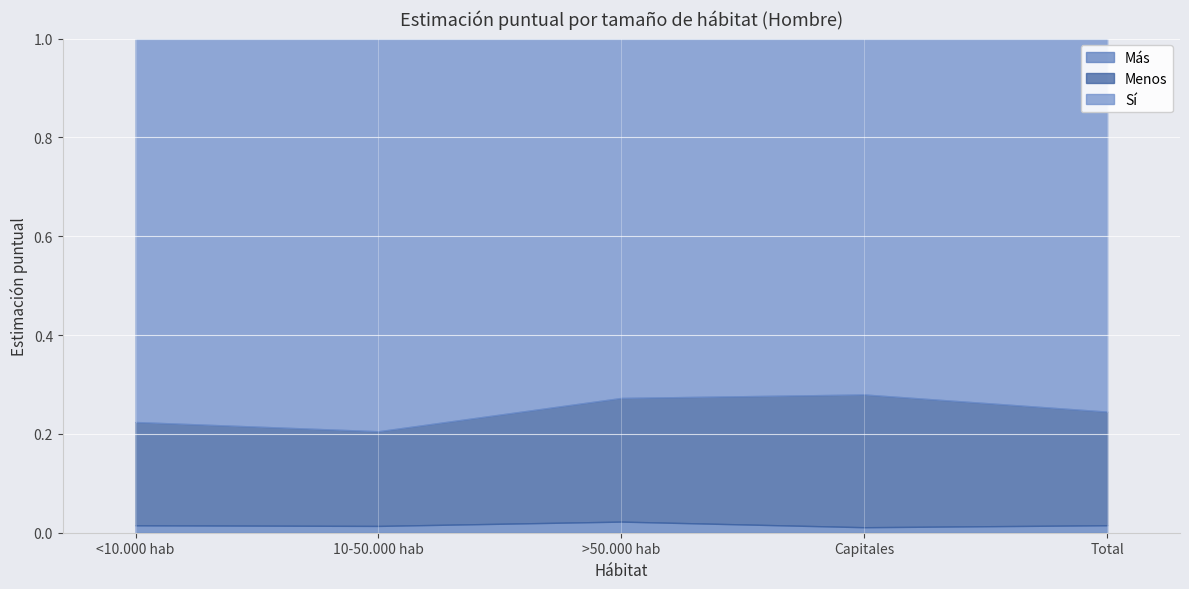

What is the difference between the maximum and minimum values in the Sí series?

0.1